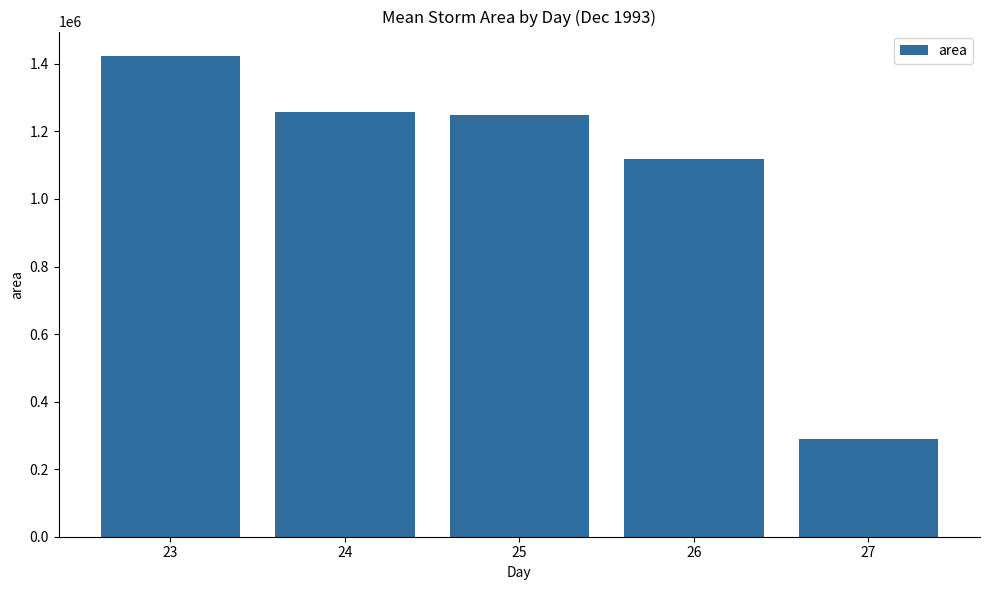

What is the difference between the second highest and second lowest values?

139296.9